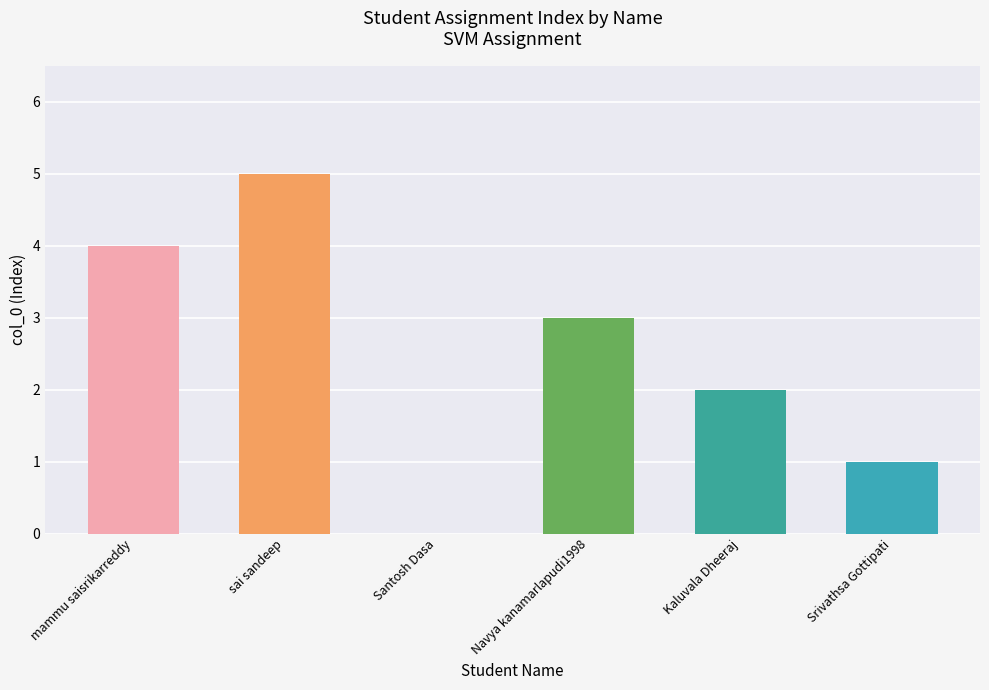

What is the sum of all values?

15